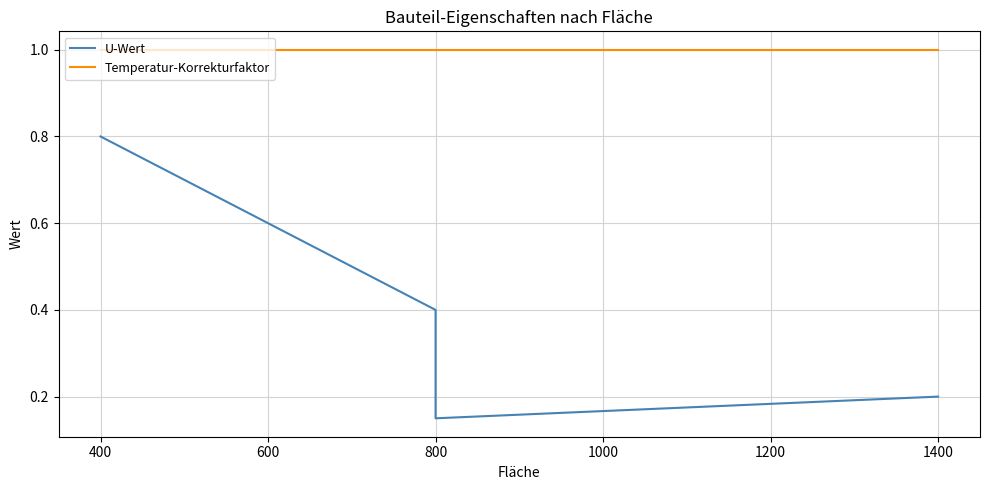

True or false: Temperatur-Korrekturfaktor and U-Wert intersect in this chart.

False